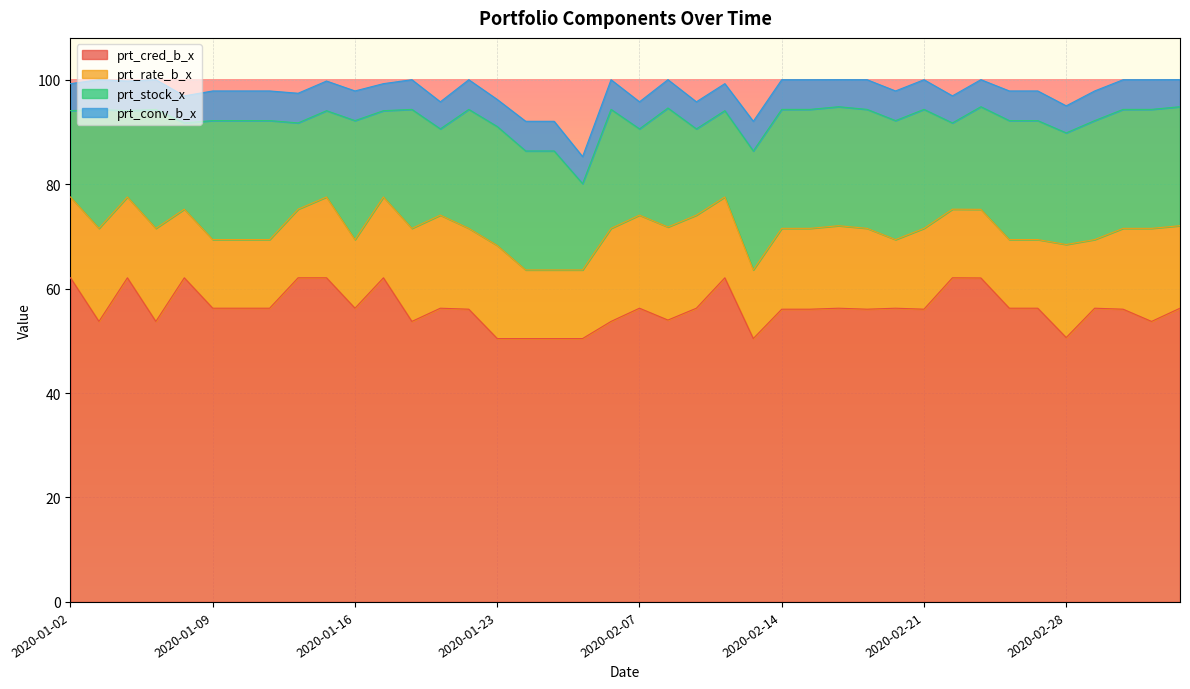

How many times do prt_rate_b_x and prt_stock_x cross each other?

6